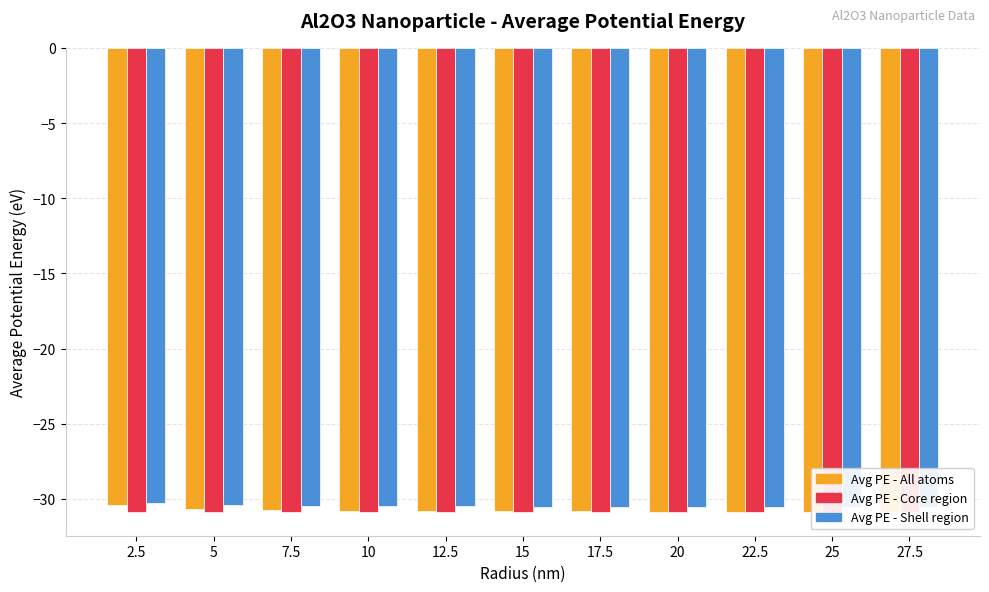

Which category has the highest value in the Average potential energy of atoms in core region of nanoparticle in electron volts. series?

2.5